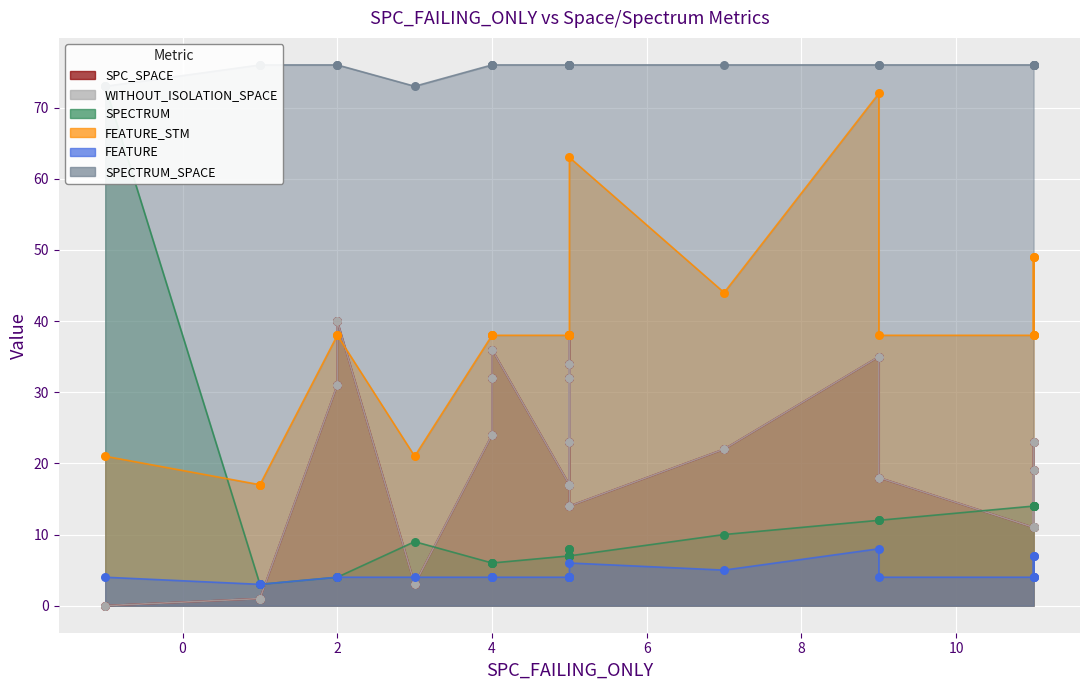

Is the value of WITHOUT_ISOLATION_SPACE at 5 greater than the value of SPECTRUM at 5?

Yes